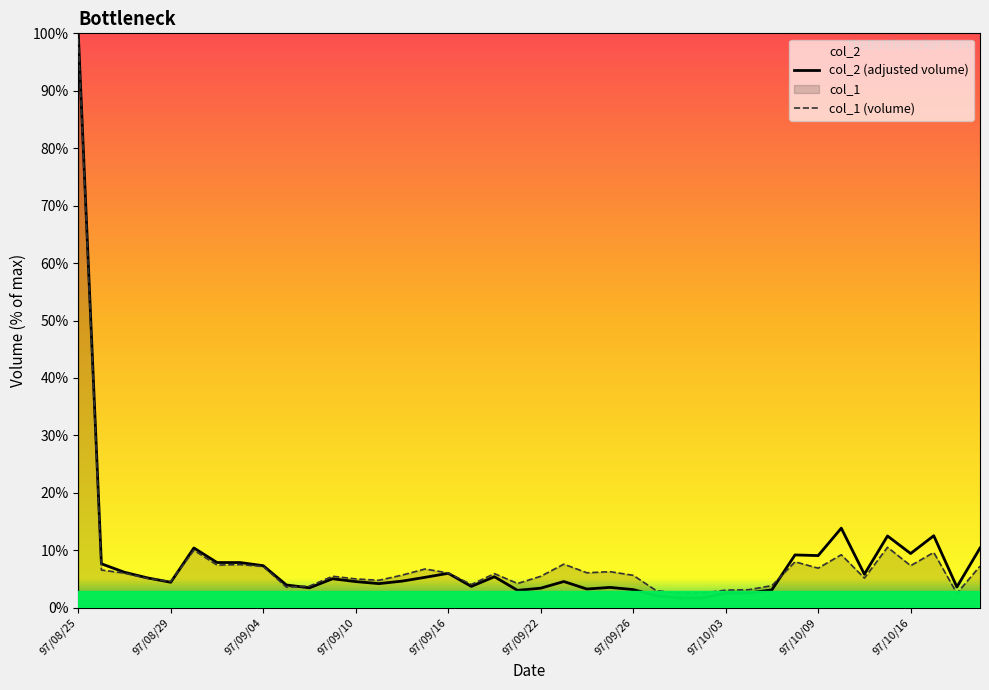

How many intersections are there between col_1 (volume) and col_2 (adjusted volume)?

4